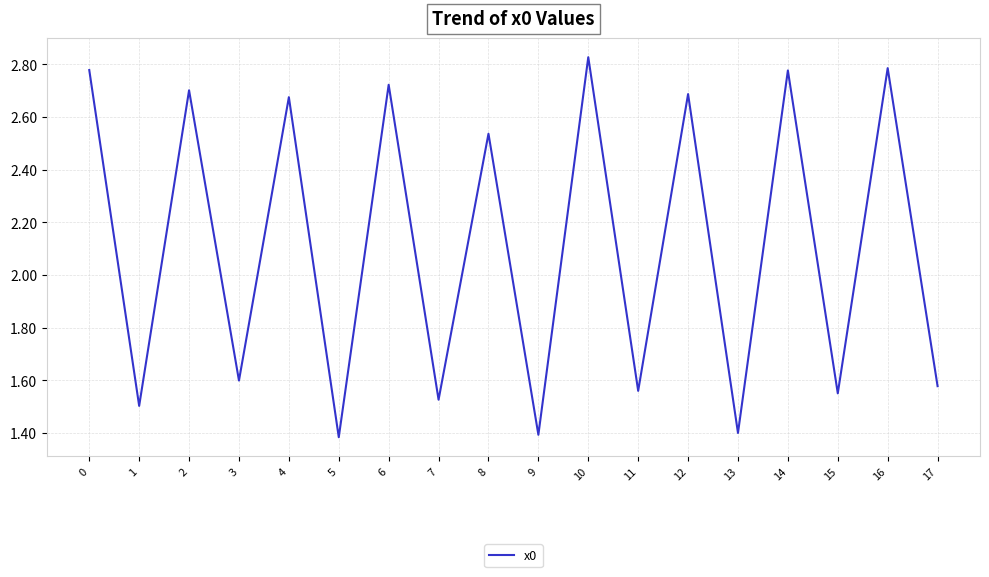

At which category does the data reach its first local peak?

2